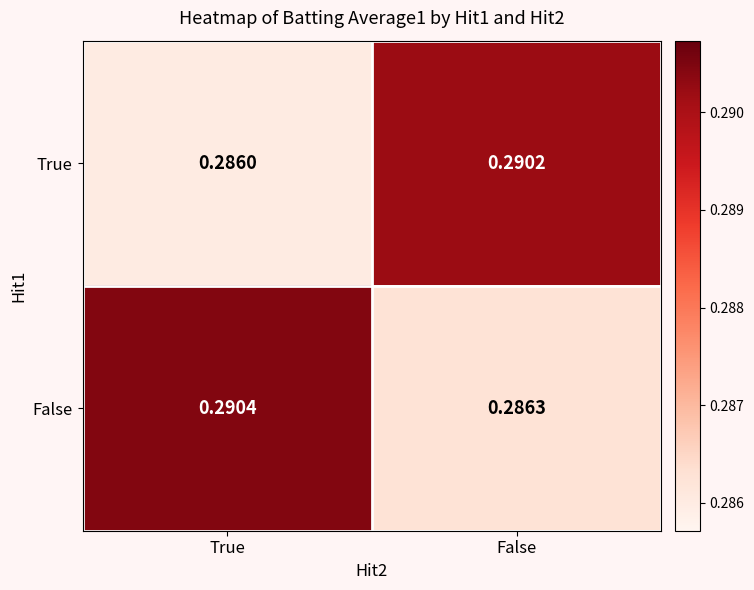

At which label is True closest to 0?

True